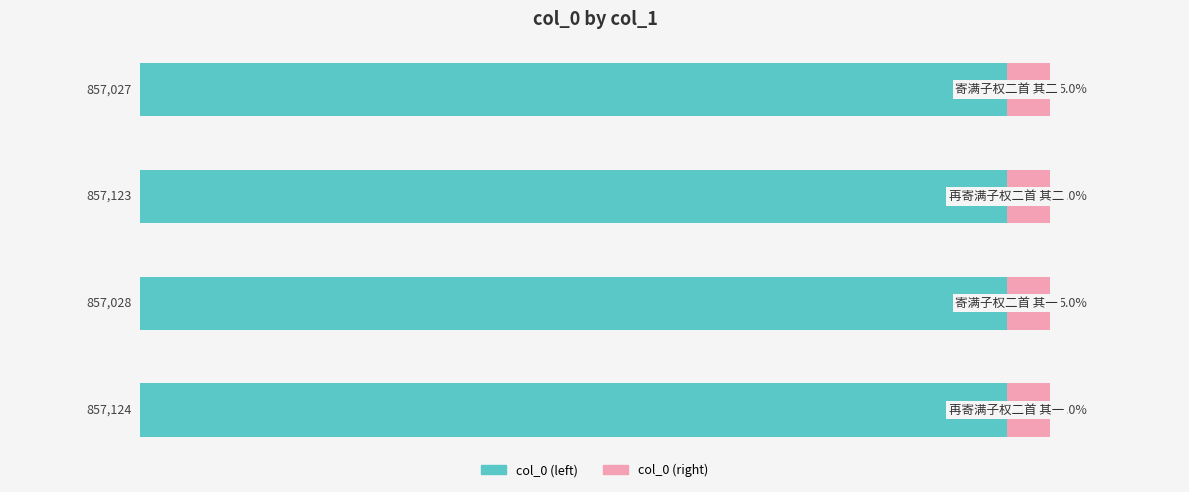

Reading left to right, list all the values displayed in this chart.

col_0 (left): 100.0	100.0	100.0	100.0
col_0 (right): 0.5	0.5	0.5	0.5